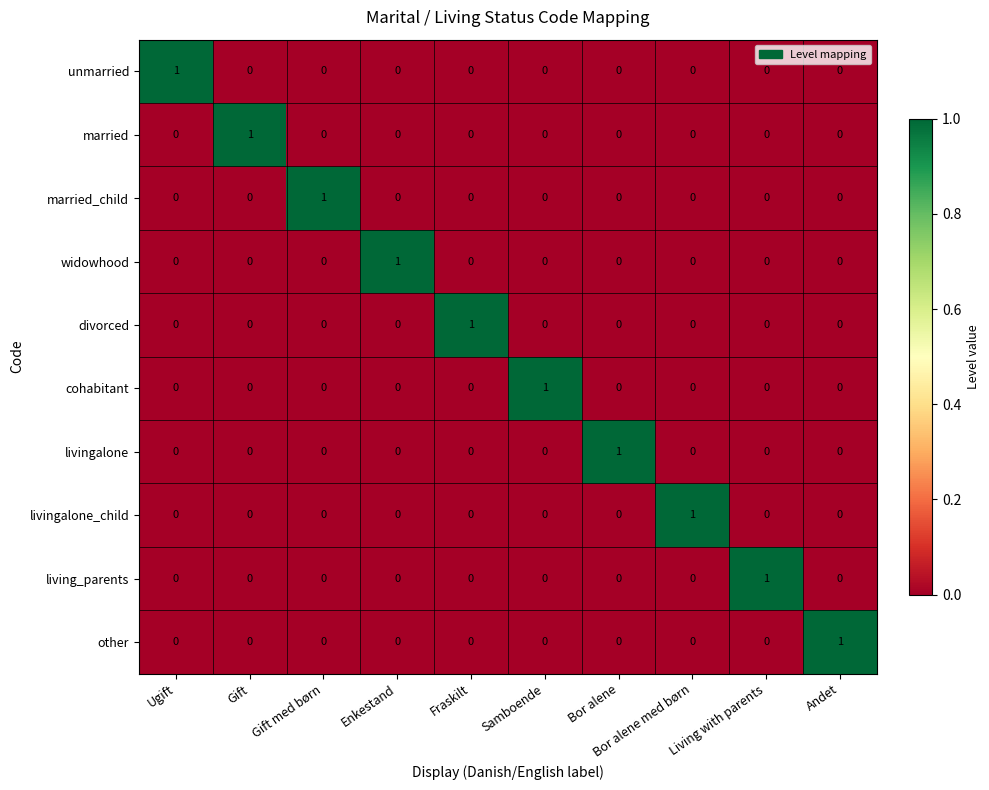

At how many categories does at least one series exceed 0?

10